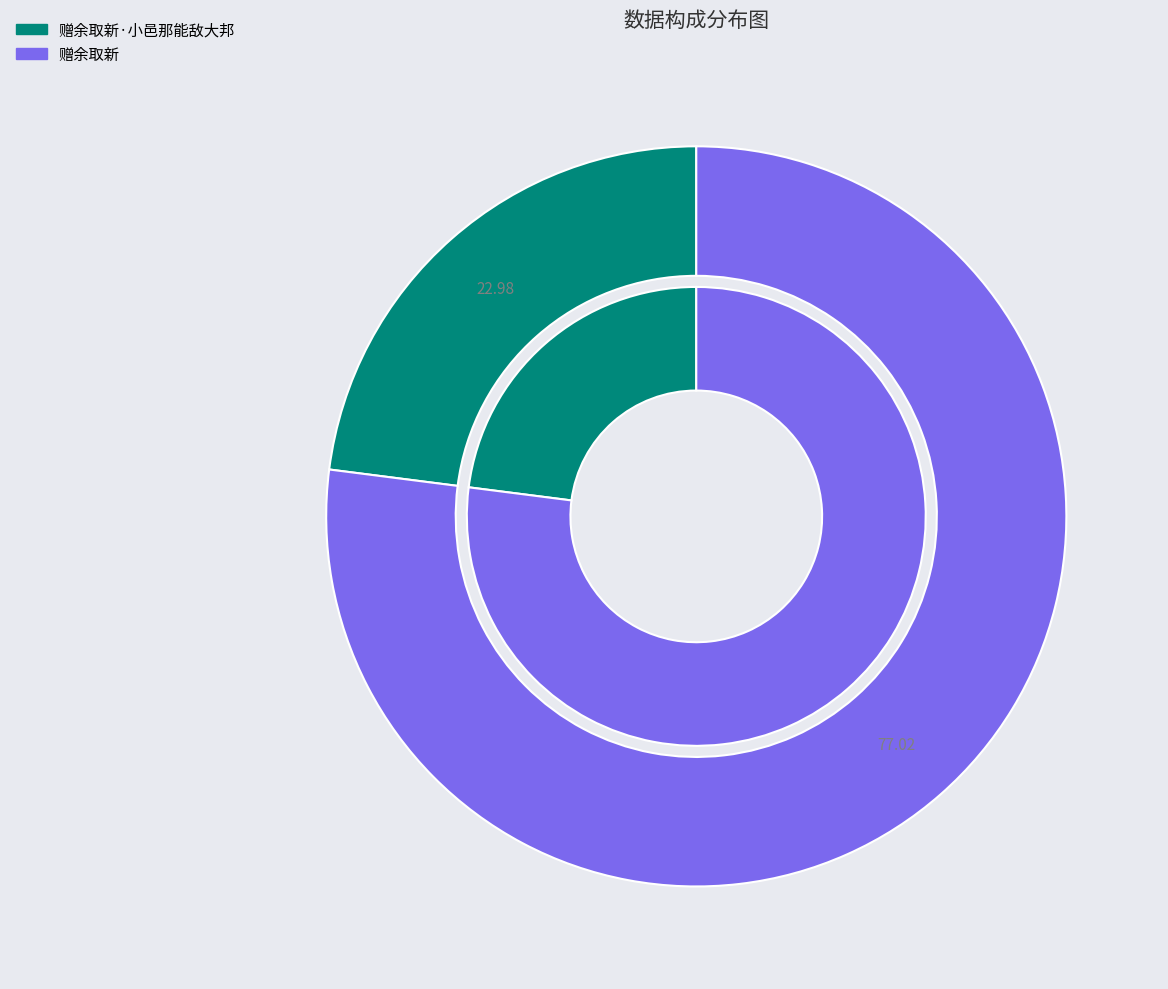

Between 赠余取新 and 赠余取新·小邑那能敌大邦, which is larger?

赠余取新